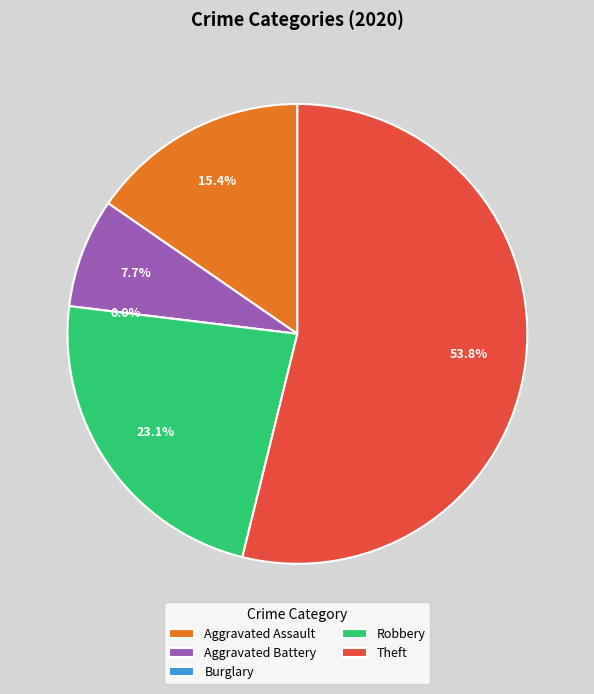

To the nearest percent, what is the difference between the Aggravated Assault and Burglary slice percentages?

15%